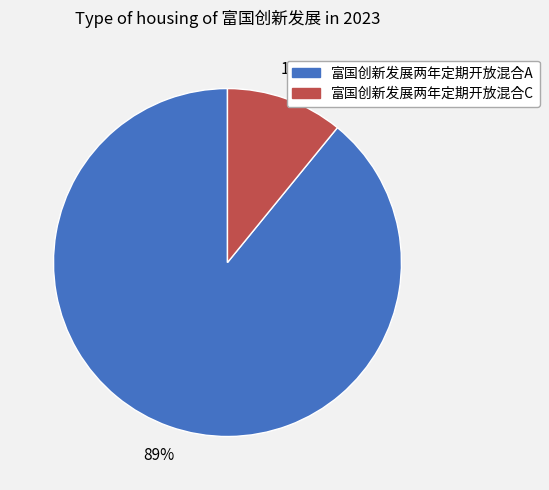

Is there any slice that represents more than half of the pie?

Yes